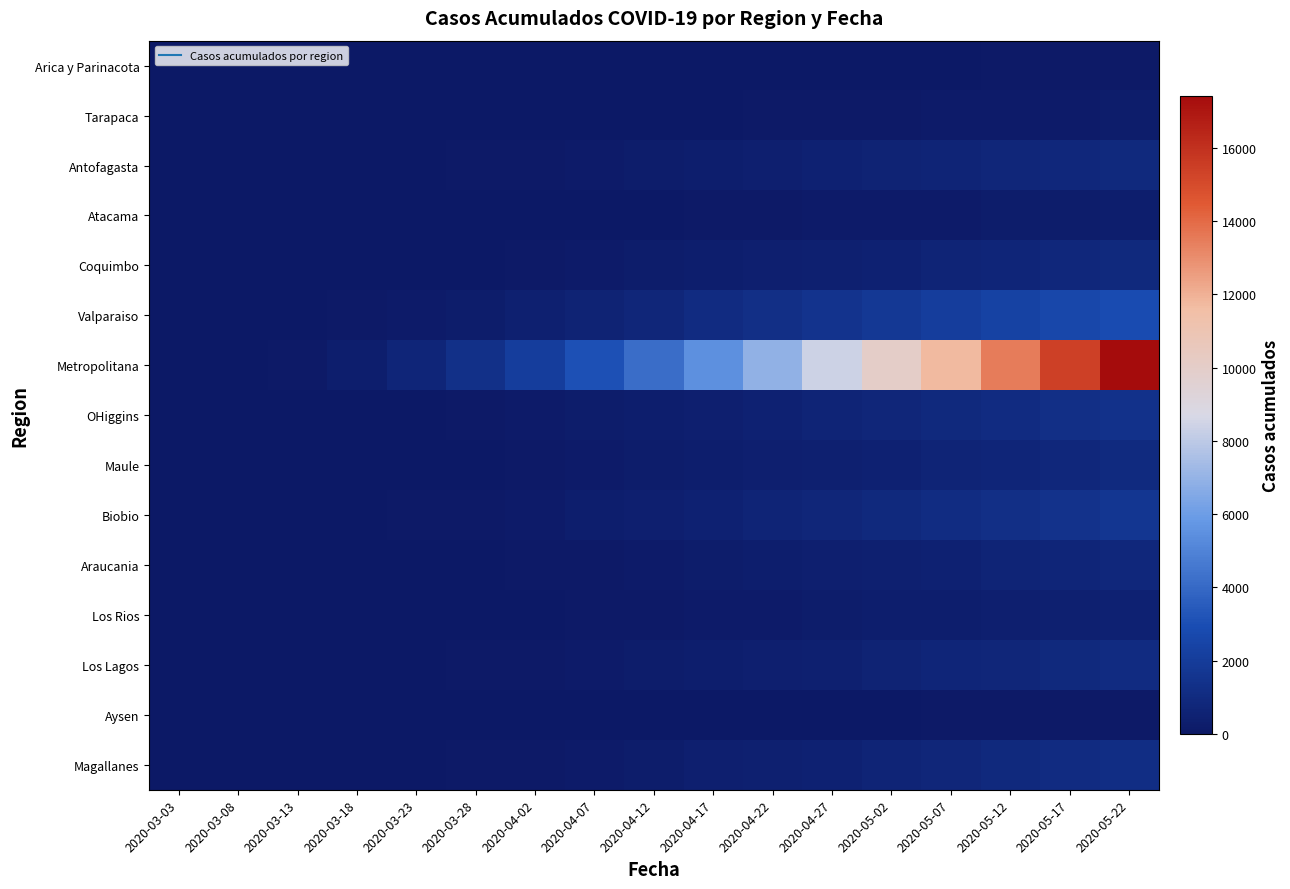

What is the spread (max minus min) of values at 2020-03-18?

300